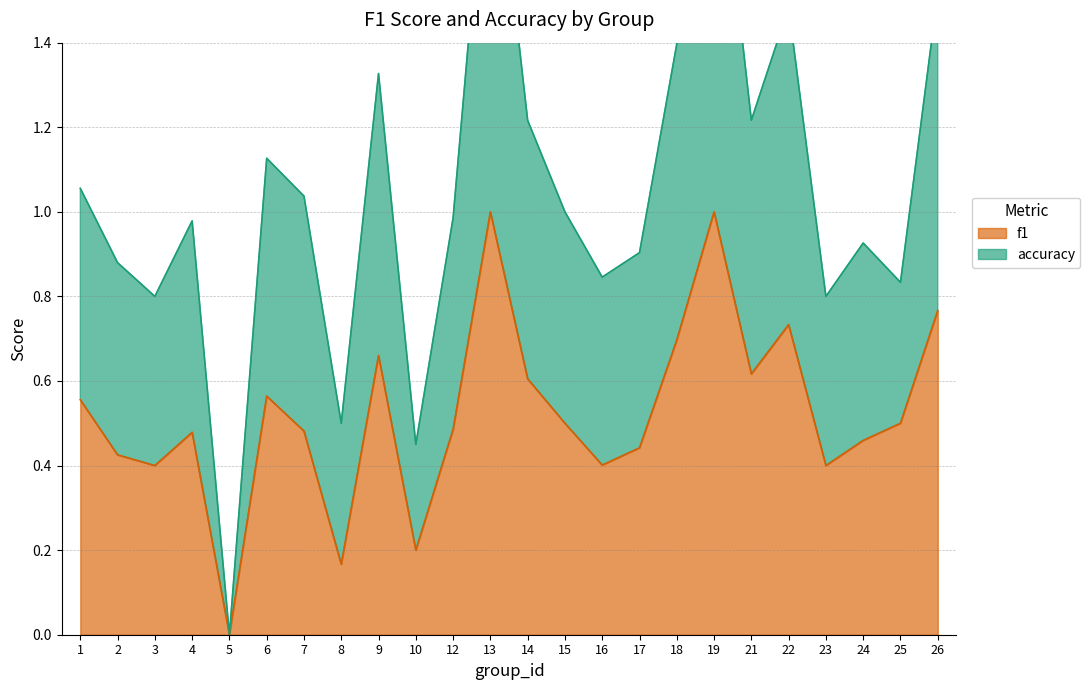

The accuracy series shows 1.9 at 9. True or false?

False